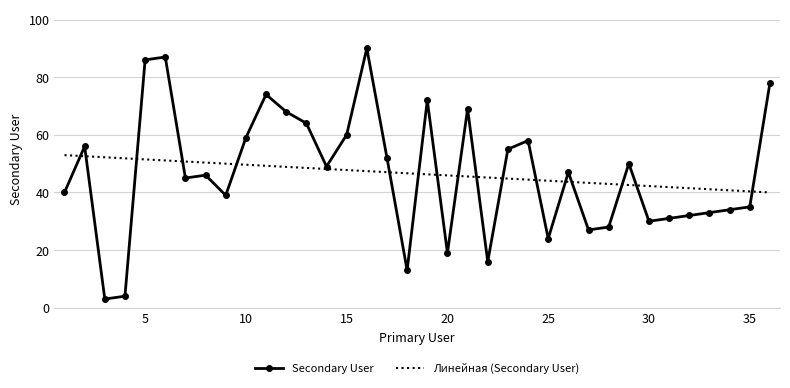

Rank the series by their maximum value, from highest to lowest.

Secondary User, Линейная (Secondary User)